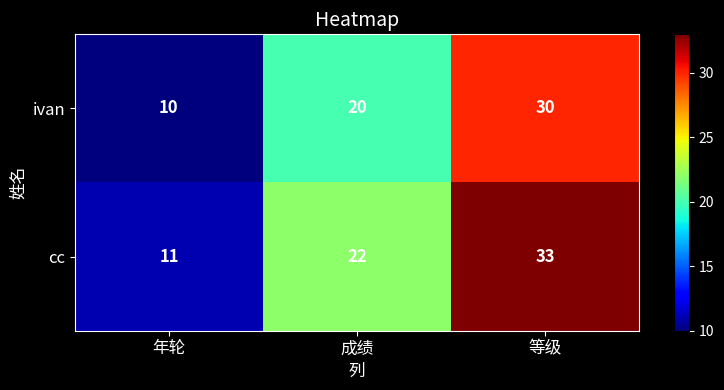

At how many categories does at least one series exceed 32?

1